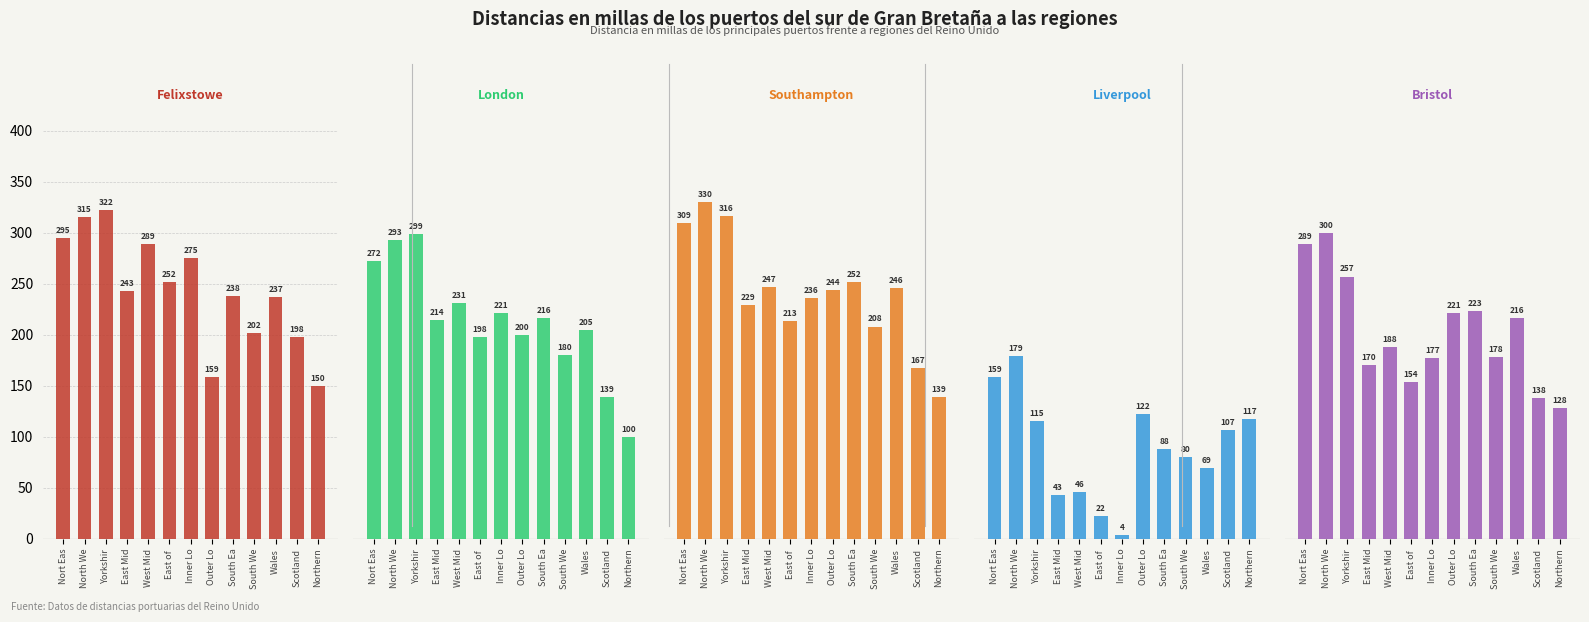

Between Inner Lo and Outer Lo, which series saw the biggest shift?

Liverpool